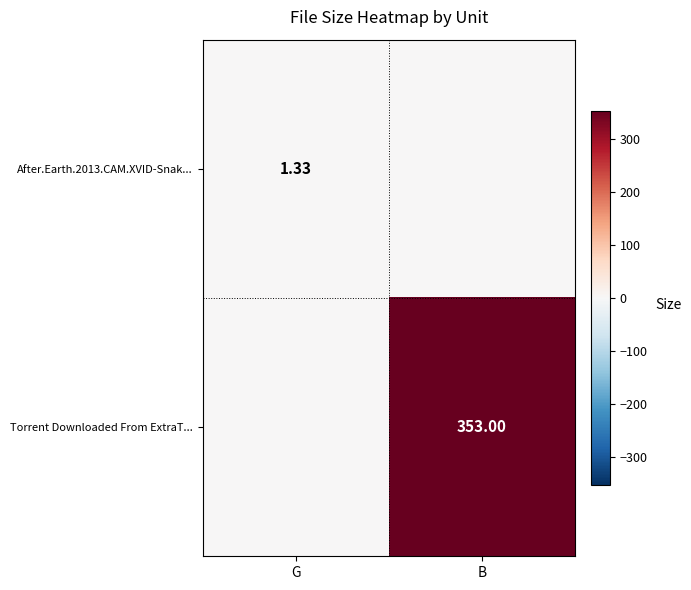

List the series in order of their overall mean, highest first.

Torrent Downloaded From ExtraT..., After.Earth.2013.CAM.XVID-Snak...